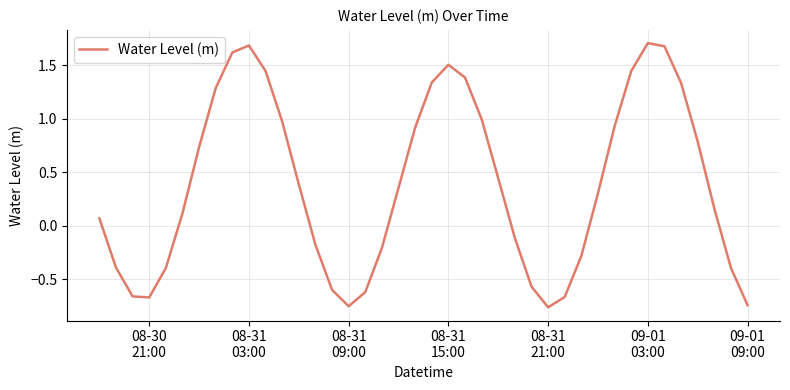

What is the maximum value shown in the chart?

1.7